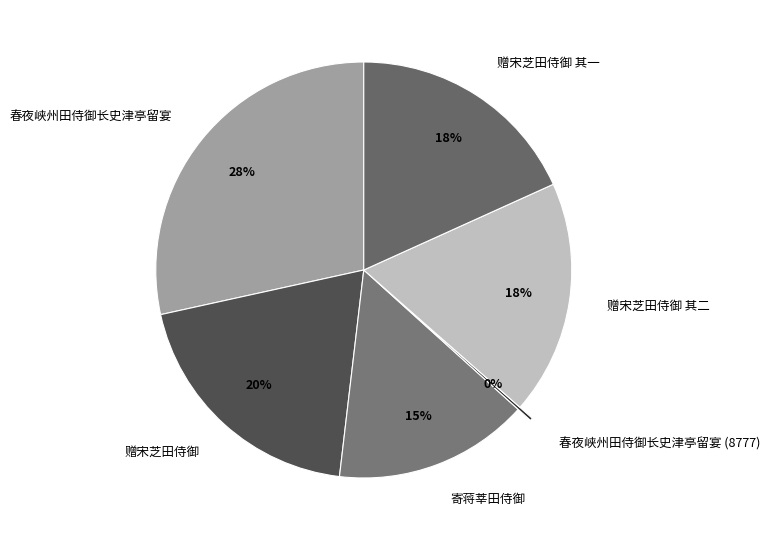

To the nearest percent, what percentage of the pie is 赠宋芝田侍御 其一?

18%